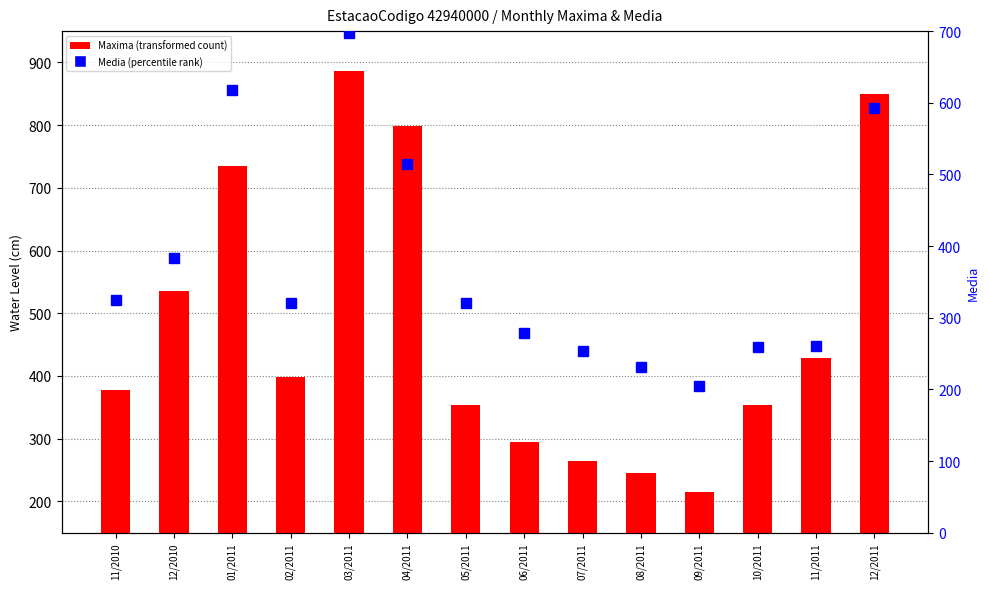

At how many categories does at least one series exceed 850?

1